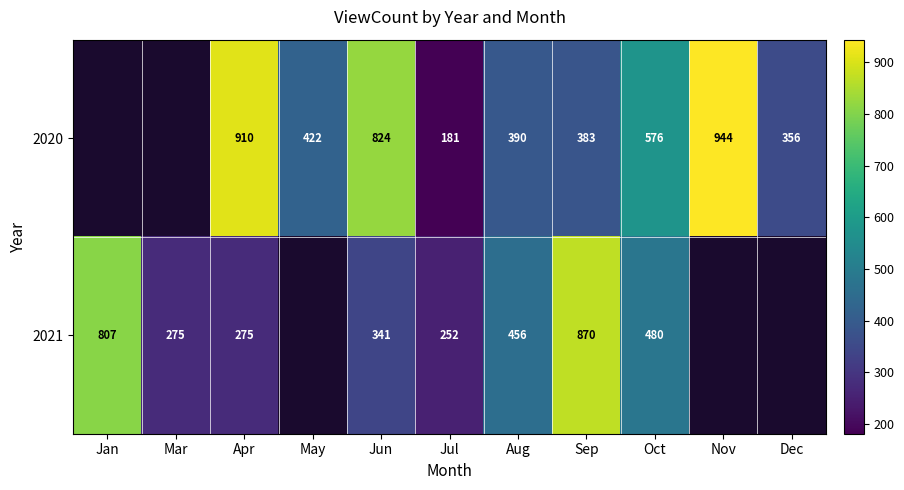

The 2021 series shows 488 at Jun. True or false?

False